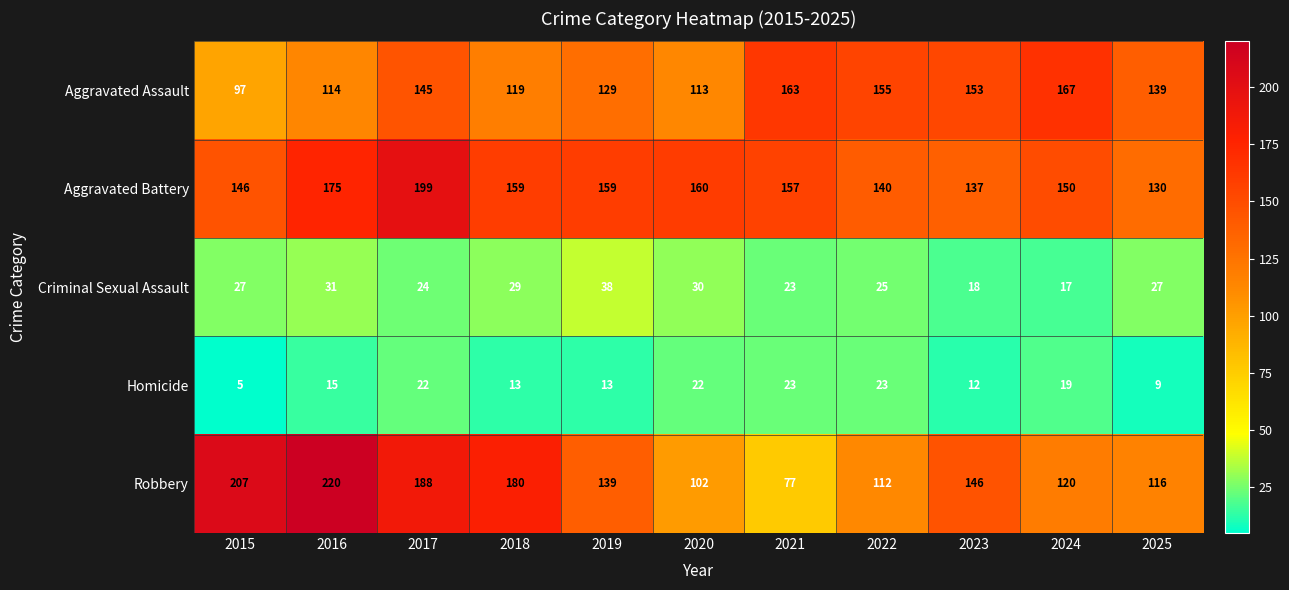

What is the difference between the highest and lowest values at 2016?

205